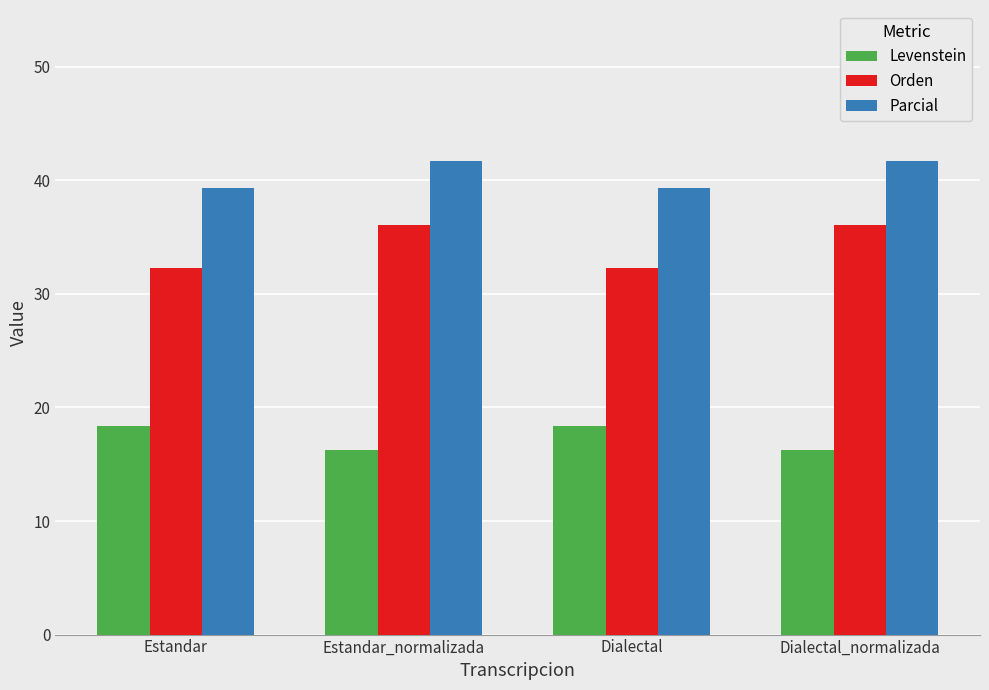

What is the approximate value of Orden at Dialectal?

32.3